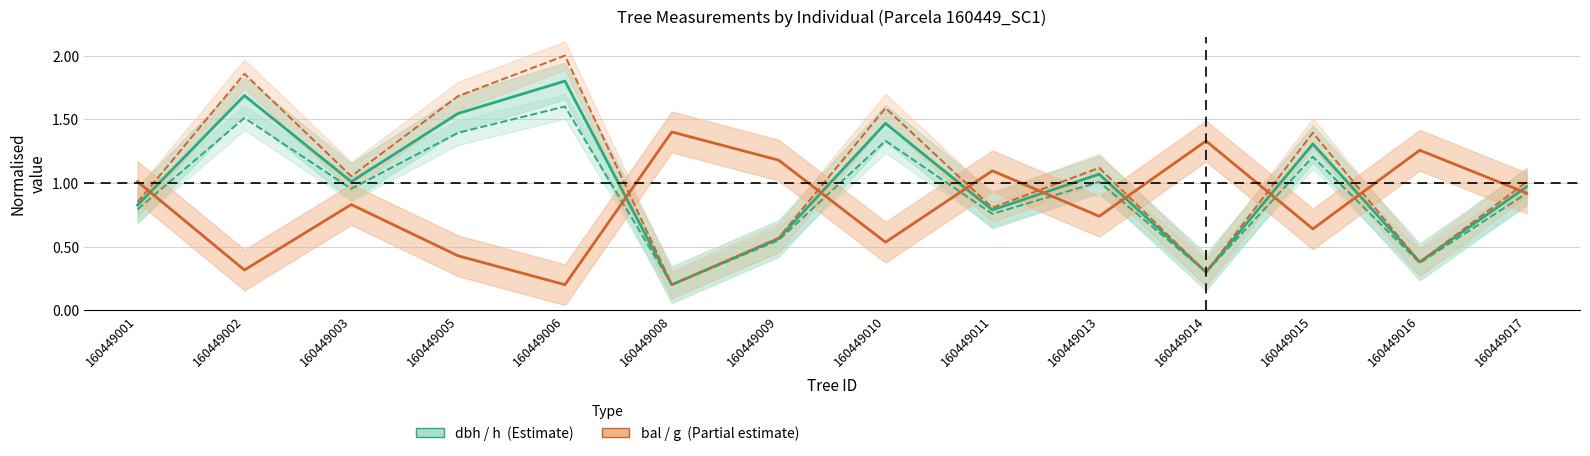

What value does the bal series have at 160449002?

0.3